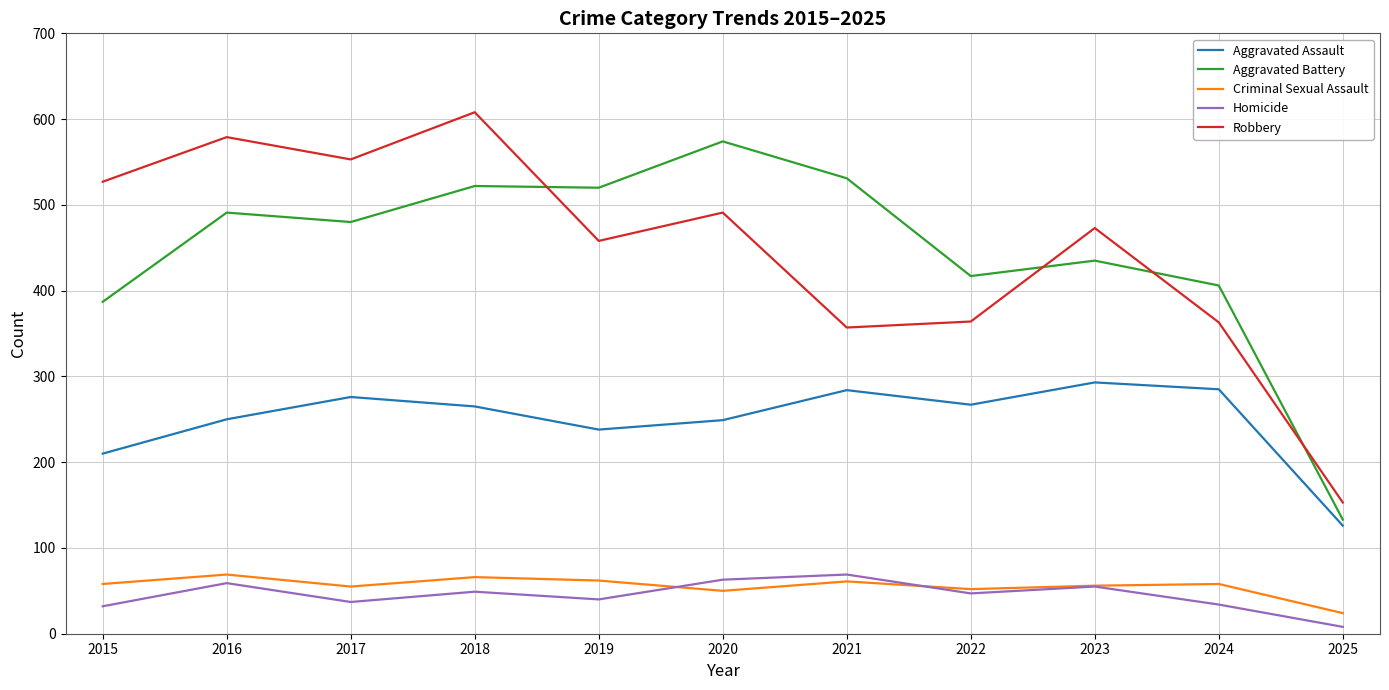

At which category is the sum across all series the highest?

2018